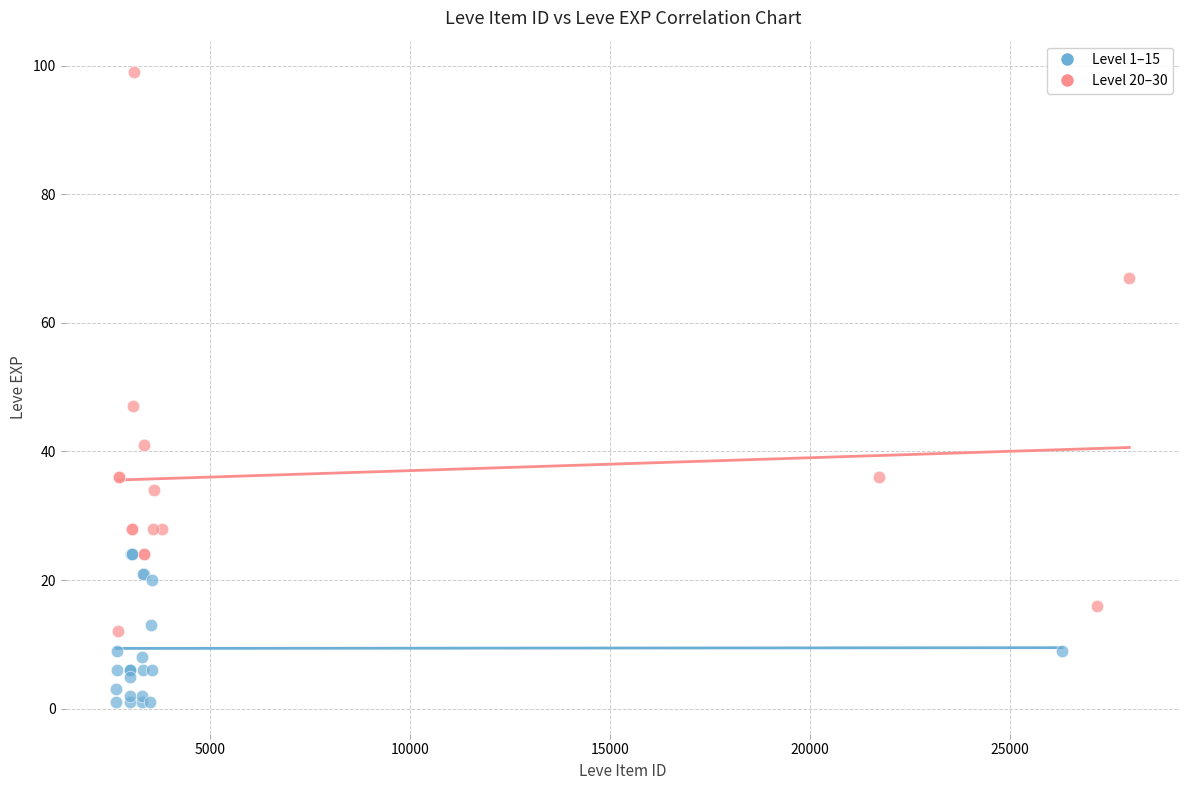

Which series reaches the maximum Y coordinate?

Level 20–30